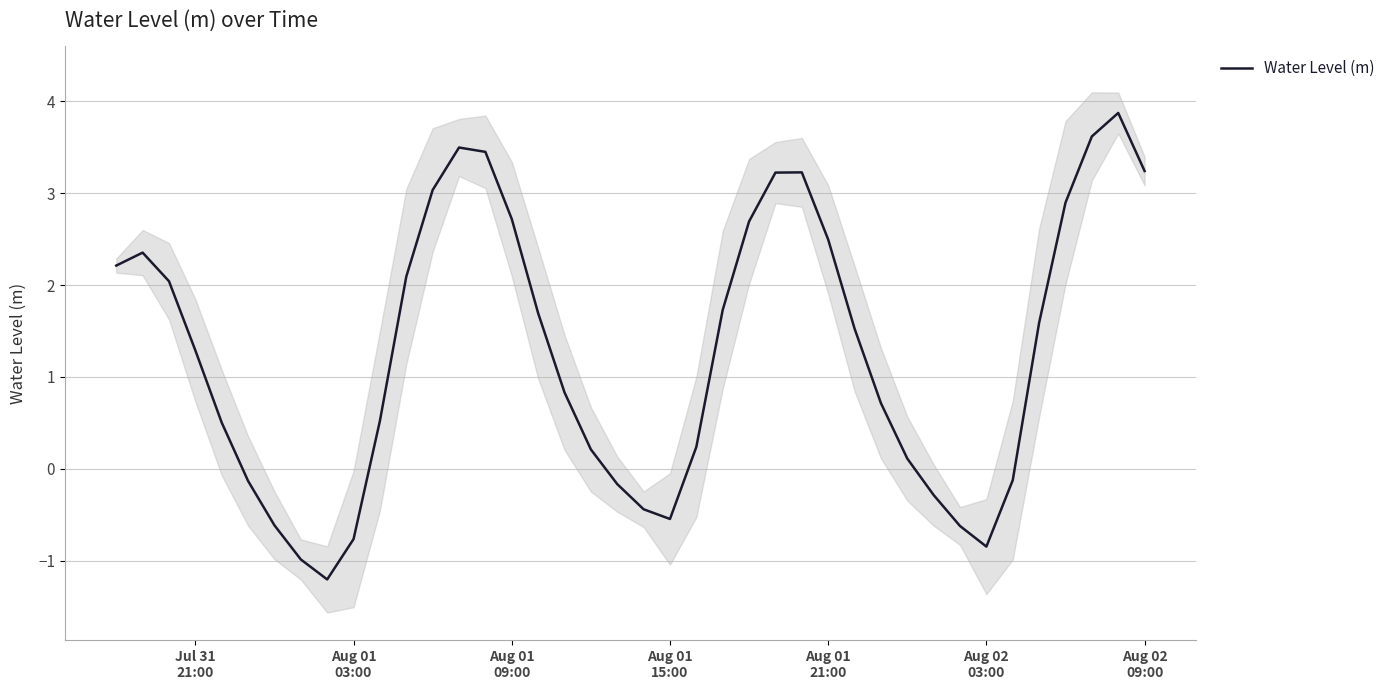

Is this an area chart (filled region under the line)?

No